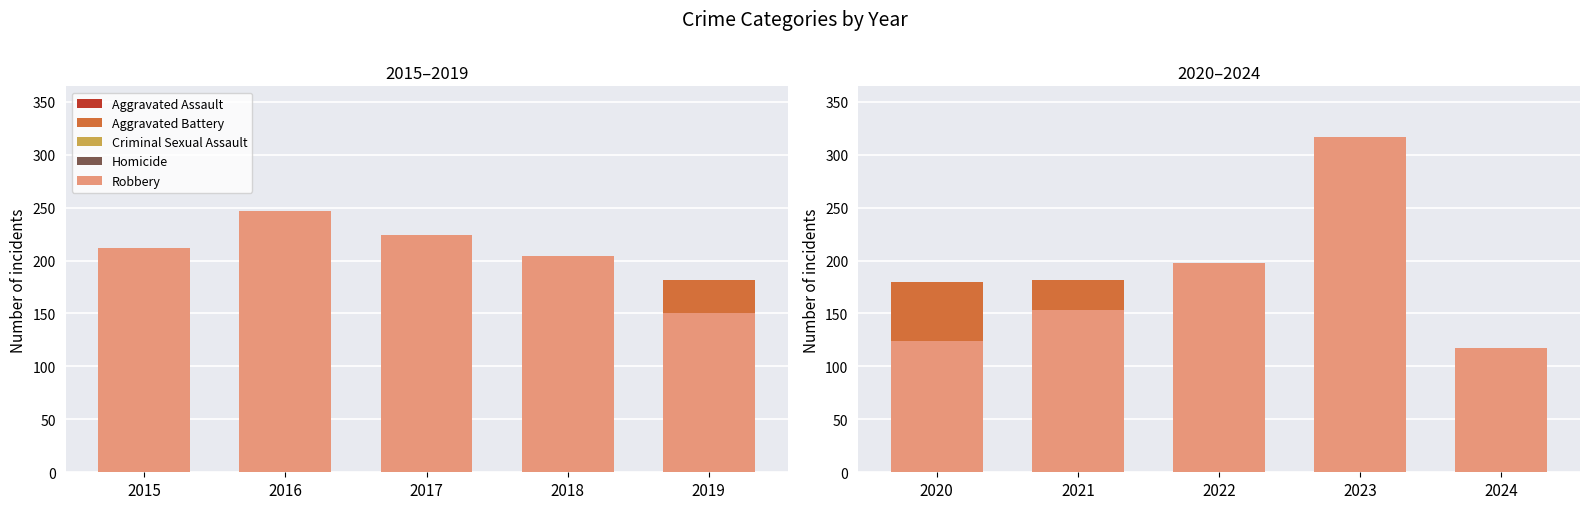

At which label is Aggravated Battery closest to 140?

2020